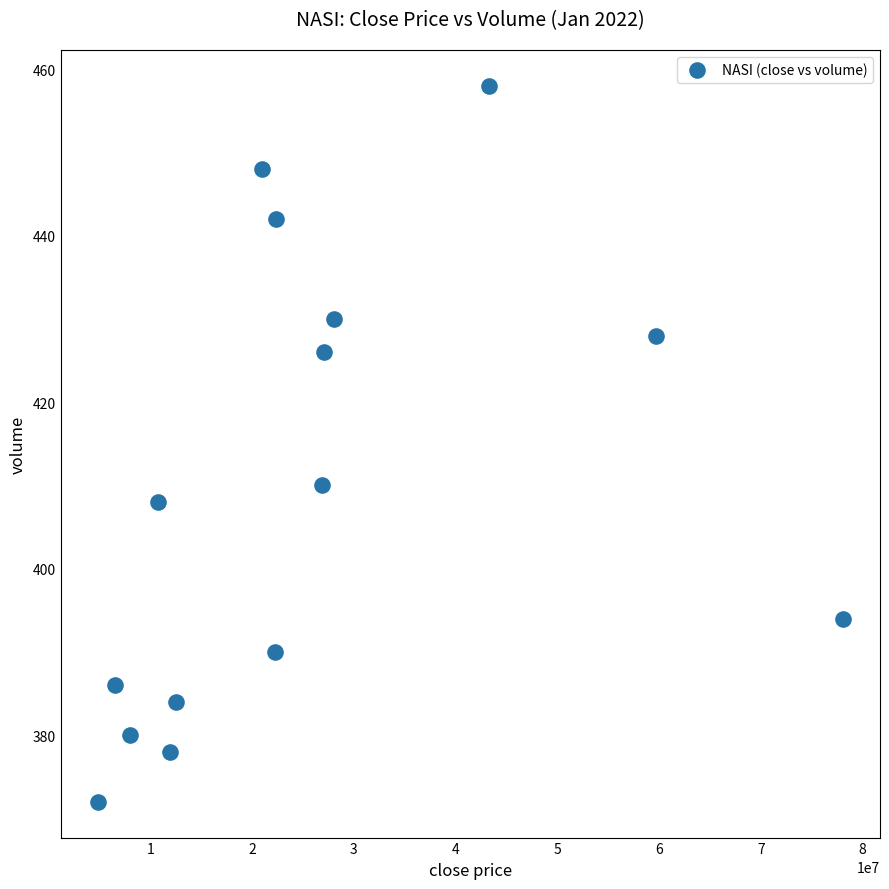

What Y value in the scatter plot is closest to 415?

410